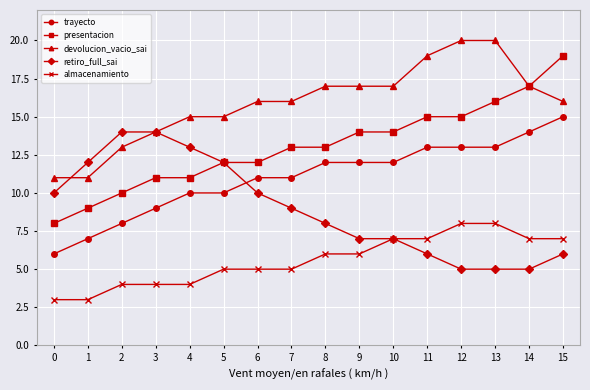

True or false: almacenamiento and trayecto intersect in this chart.

False